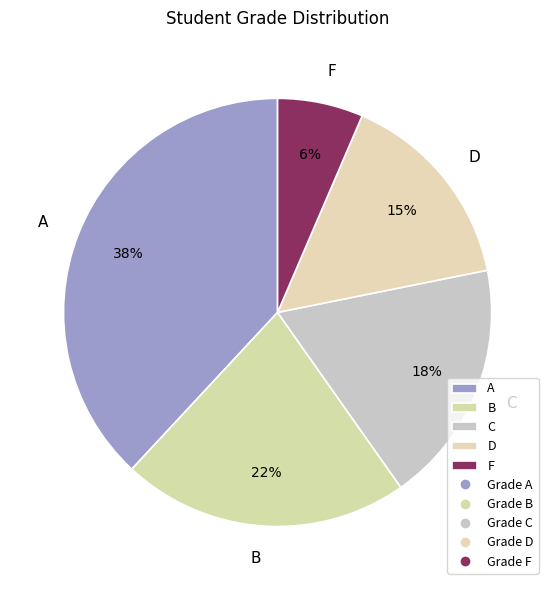

Is it true that D is 28% of the pie?

False